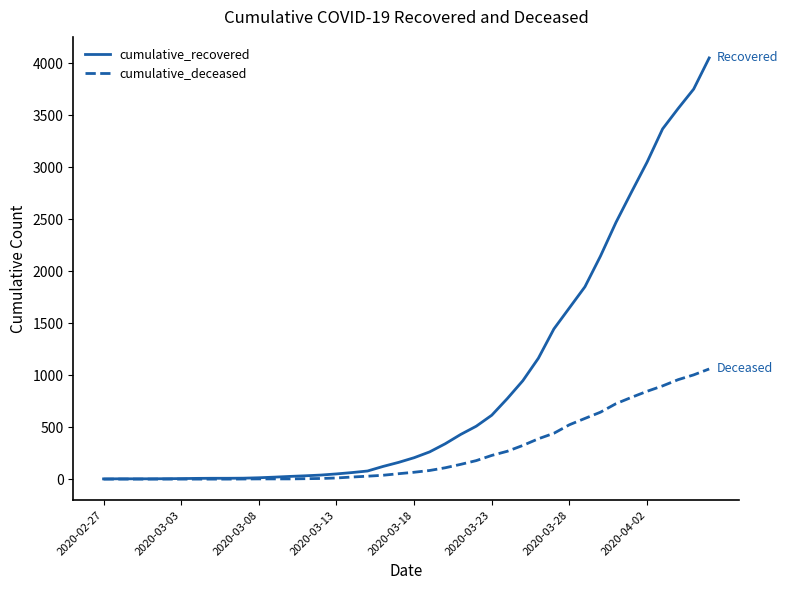

Which series has the widest spread of values?

cumulative_recovered